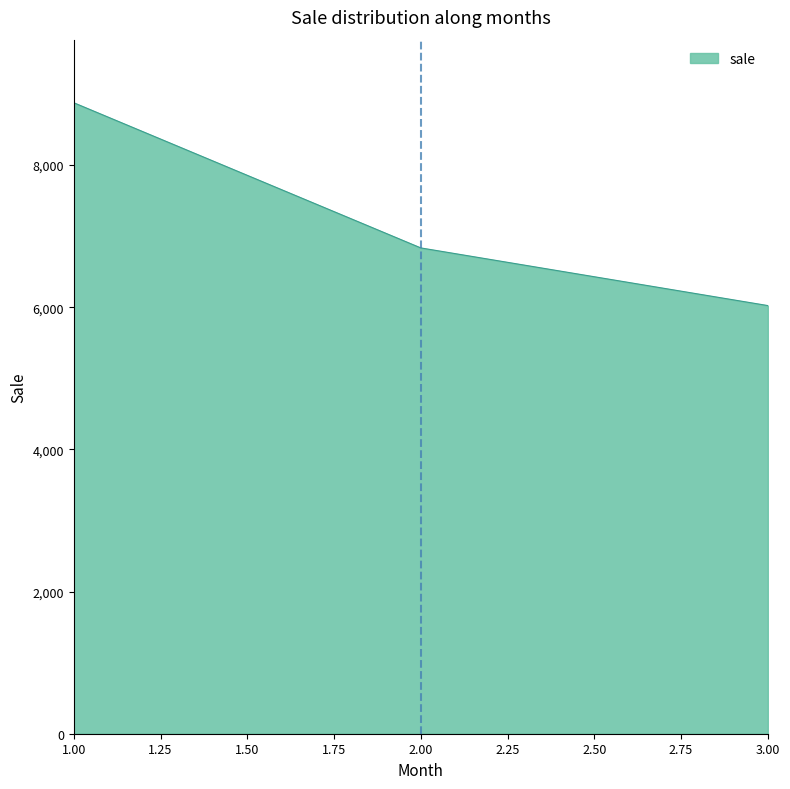

List the labels in order of value, smallest first.

3.00, 2.00, 1.00